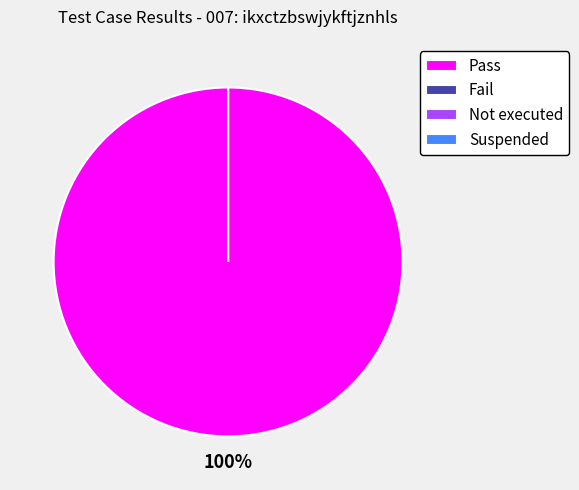

True or false: Fail accounts for 14% of the total.

False